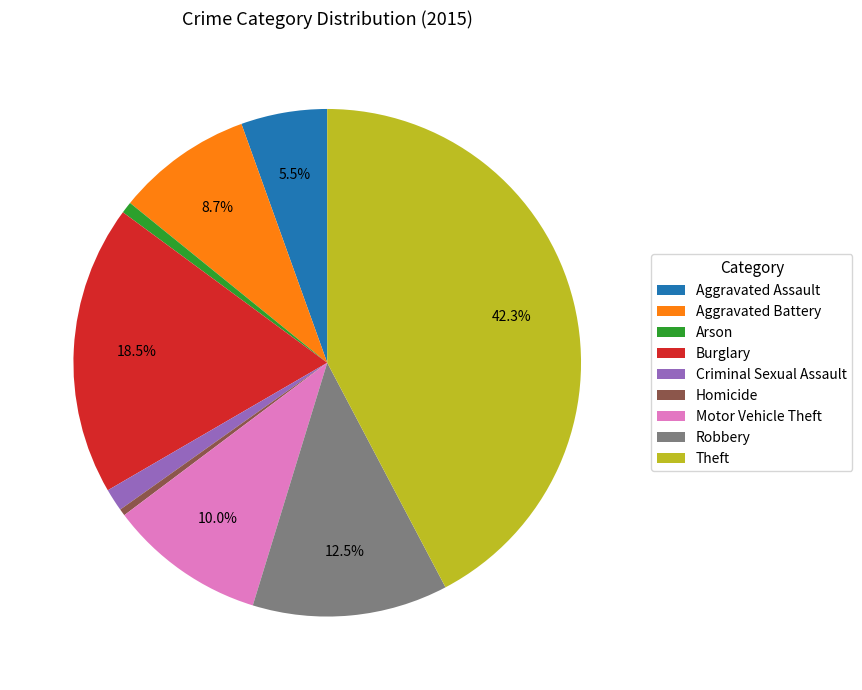

Approximately how many times larger is the value at Robbery compared to Burglary?

0.7